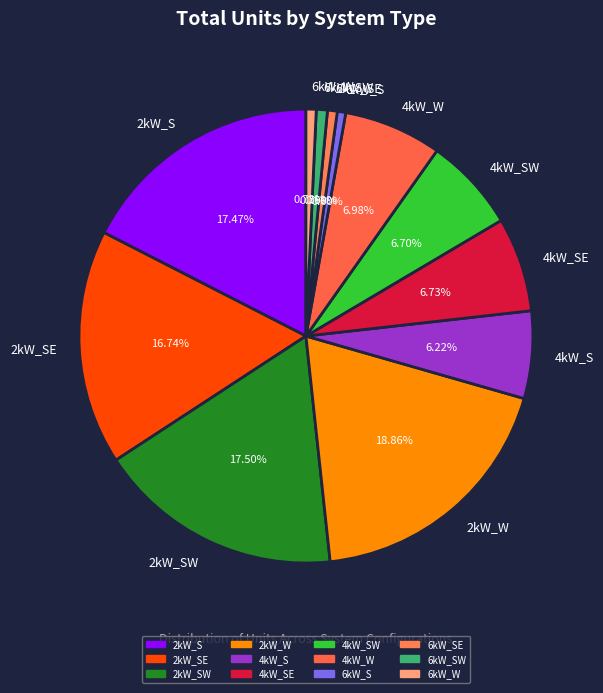

Which has a higher value, 4kW_SE or 2kW_SE?

2kW_SE